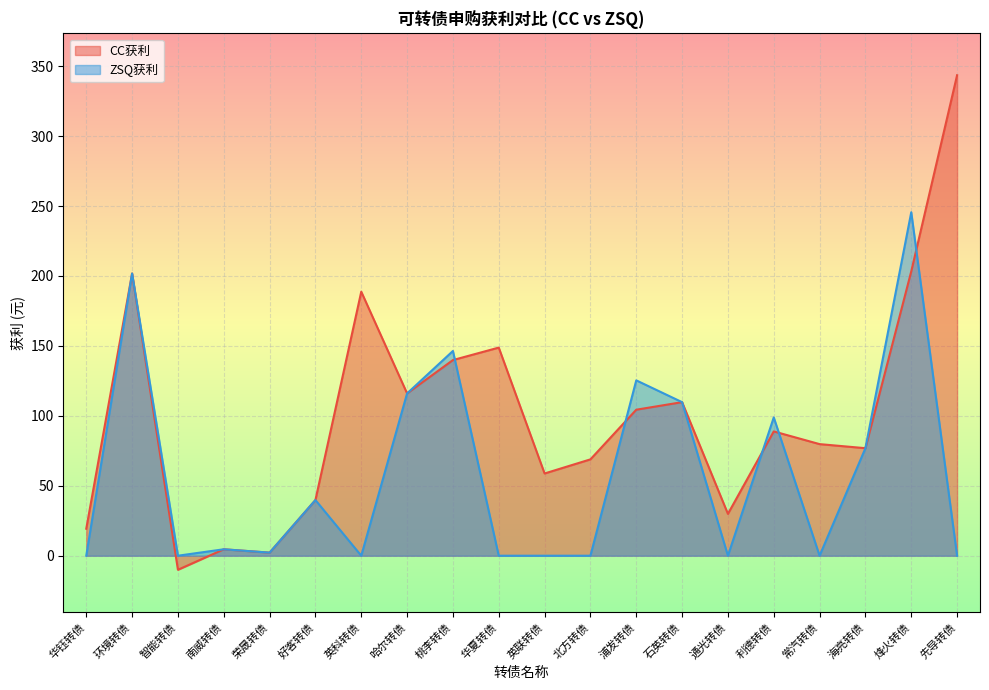

What is the difference between the maximum and minimum values in the ZSQ获利 series?

245.6